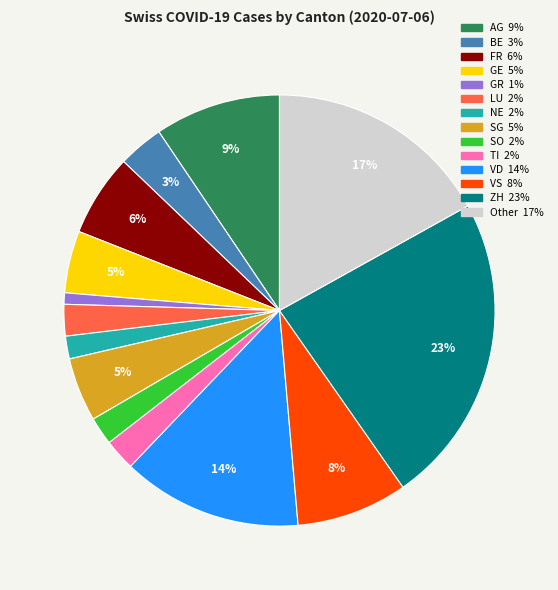

To the nearest percent, what is the combined percentage of FR and GR?

7%